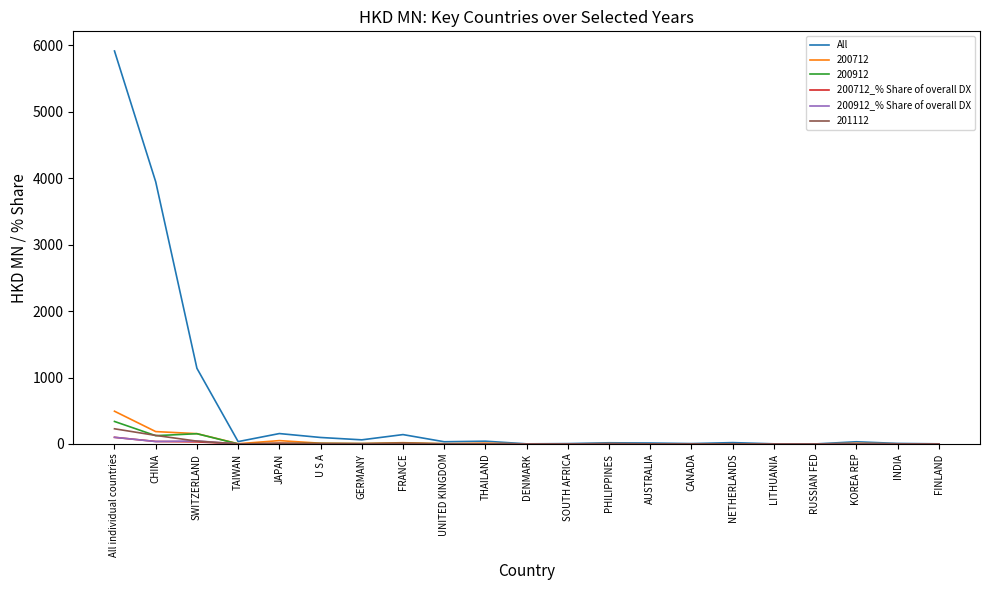

At which label is All closest to 2957?

CHINA